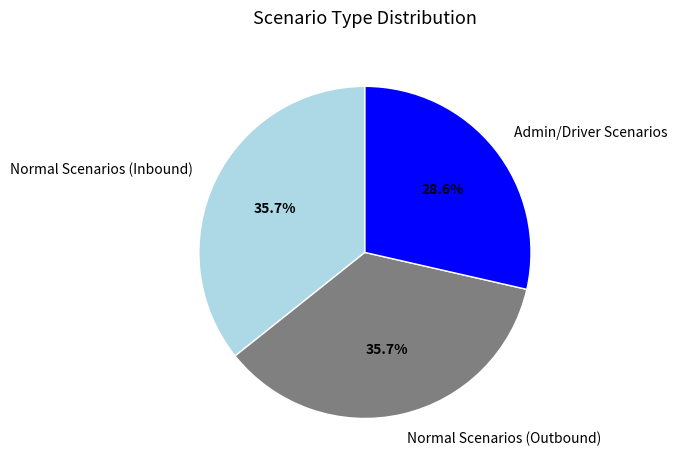

Which category has the smallest portion of the pie?

Admin/Driver Scenarios